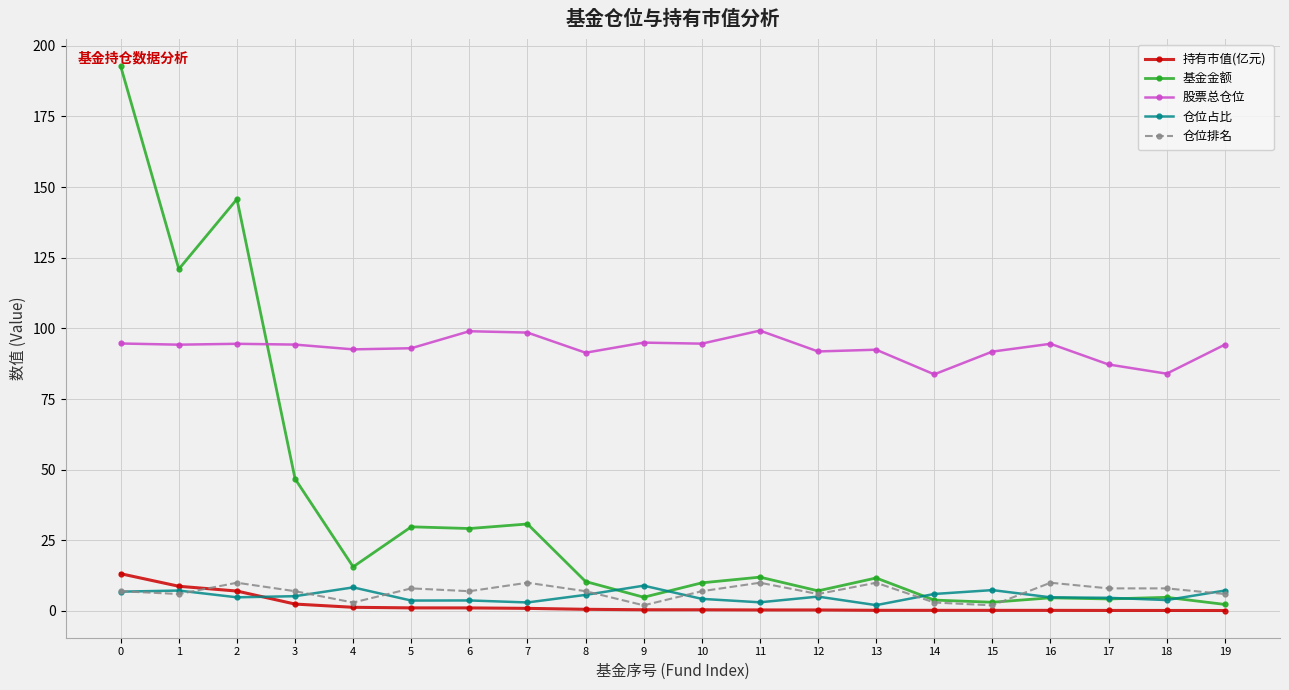

What is the spread (max minus min) of values at 2?

140.9